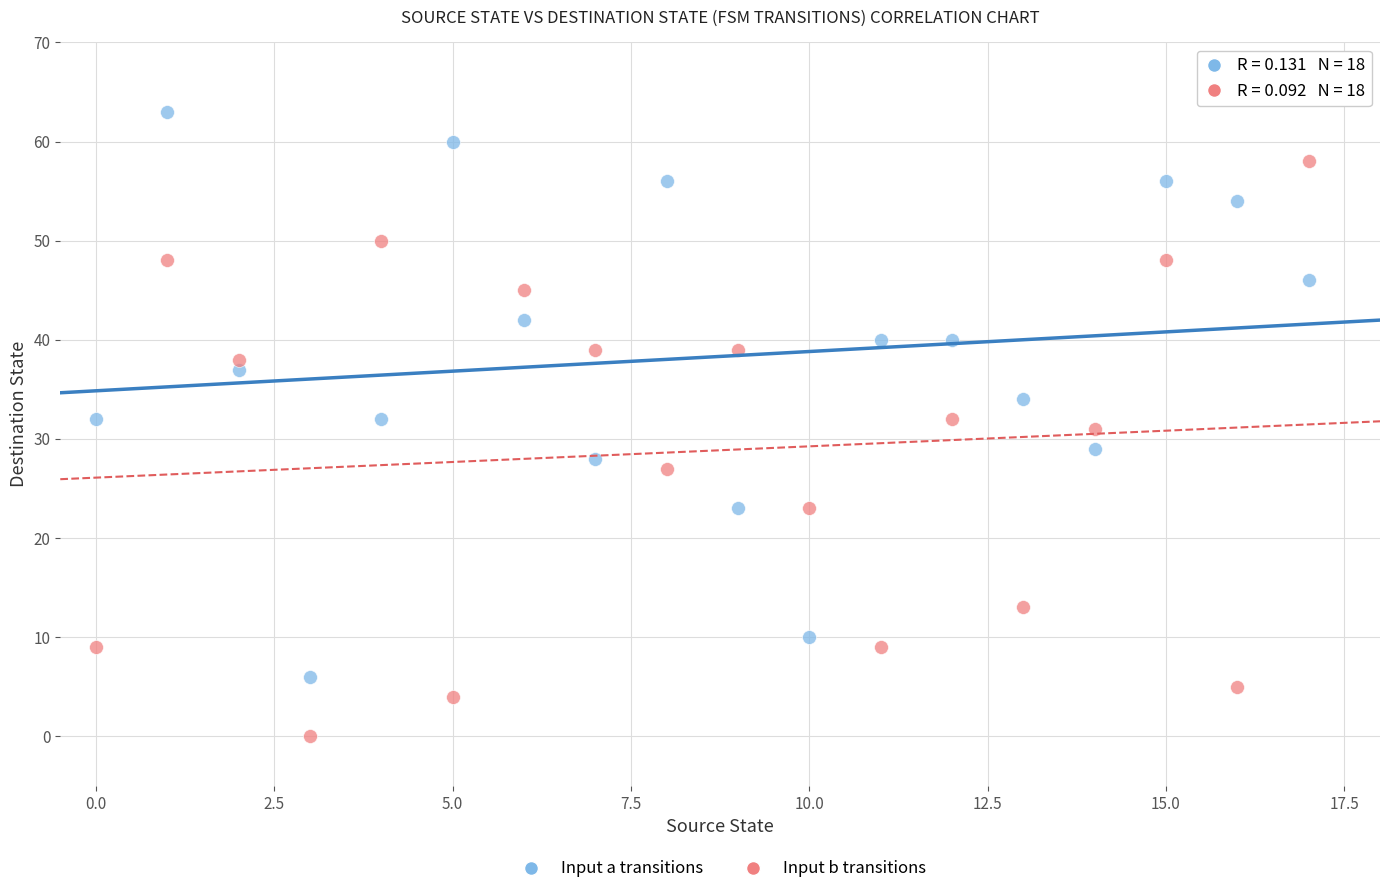

Which series has the largest Y range (max minus min)?

Input b transitions